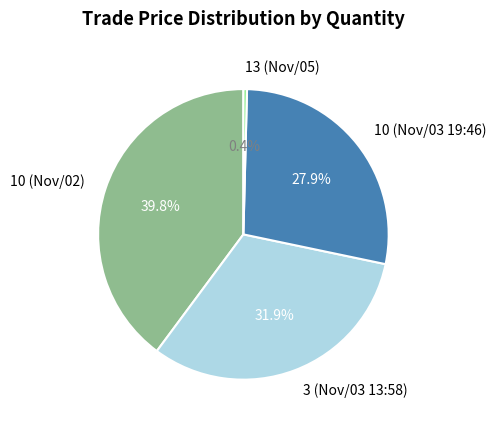

Approximately how many times larger is the value at 10 (Nov/02) compared to 10 (Nov/03 19:46)?

1.4